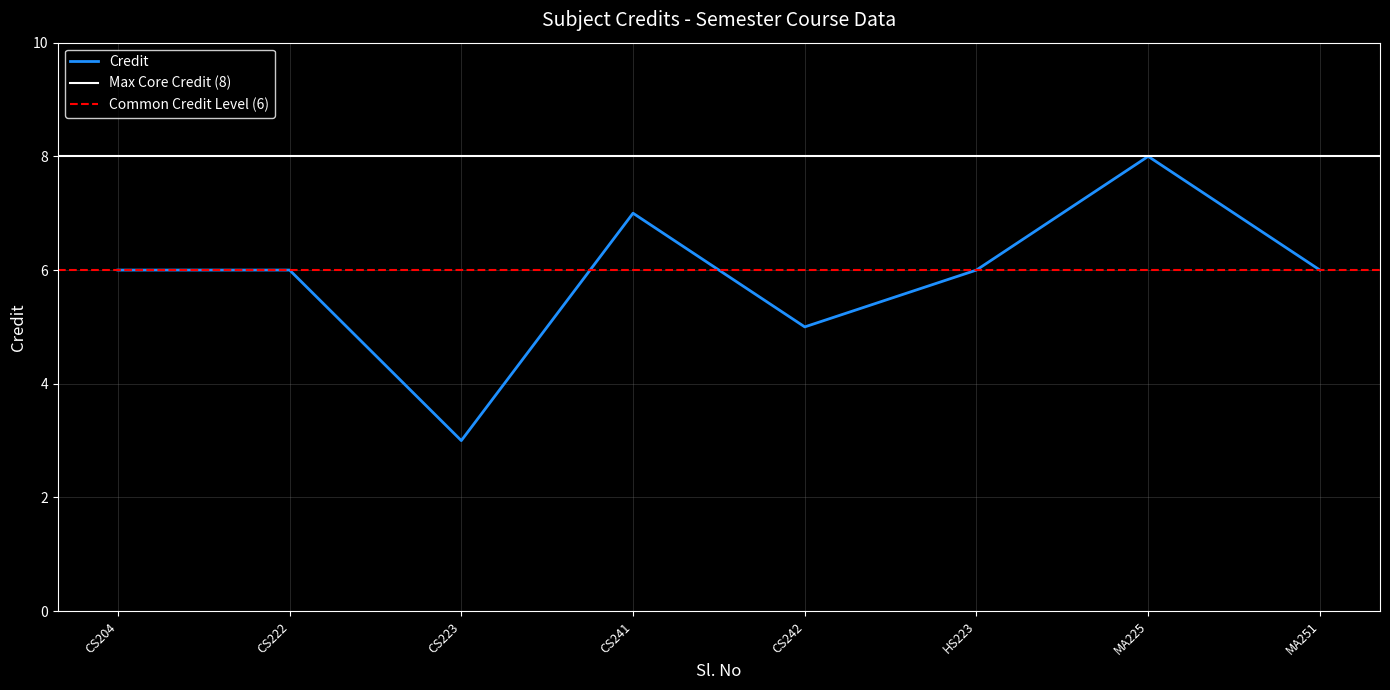

What is the maximum value for Credit?

8